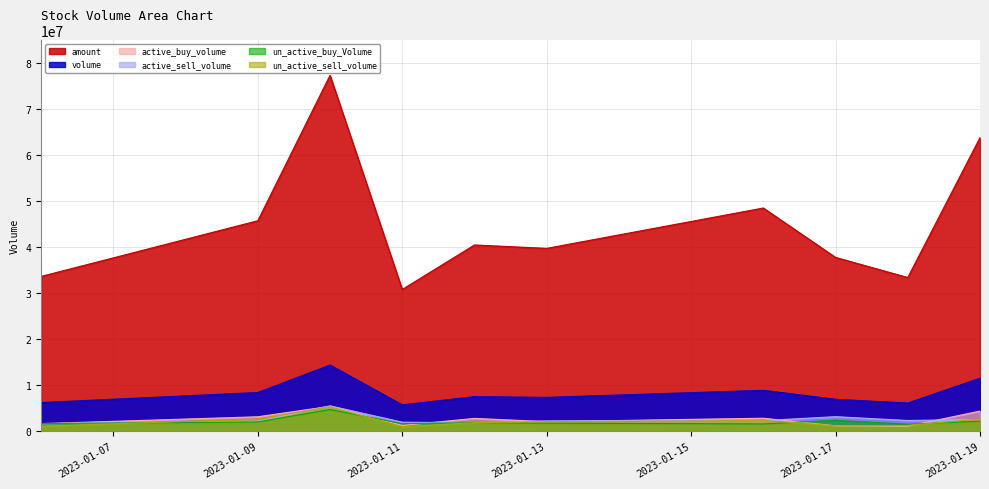

How many times do active_buy_volume and active_sell_volume cross each other?

6